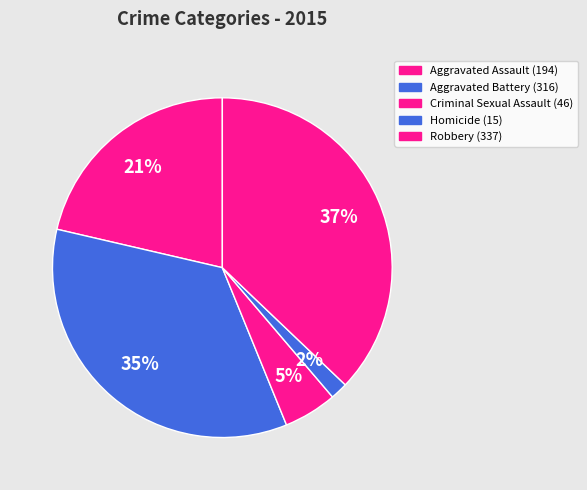

Which slice is the smallest?

Homicide